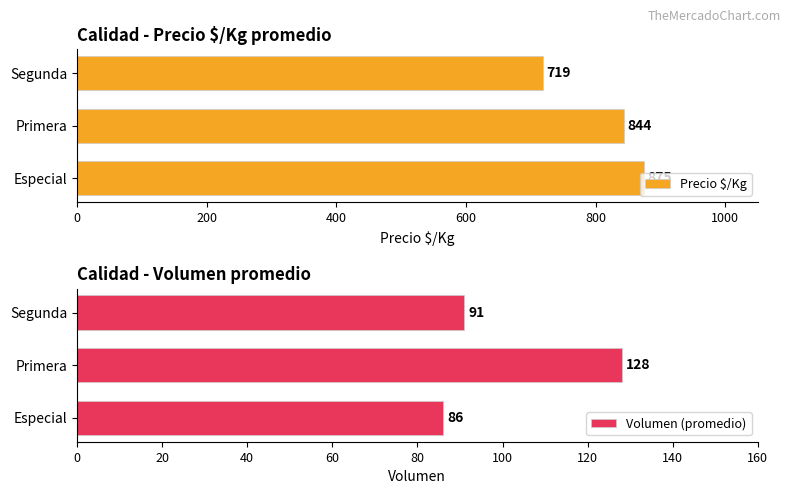

Rank the series at 400 from highest to lowest value.

Precio $/Kg, Volumen (promedio)